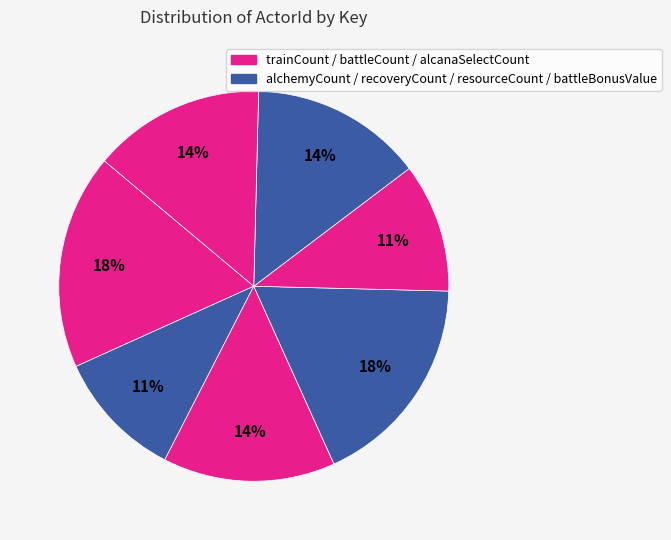

Count the number of slices in the pie.

7